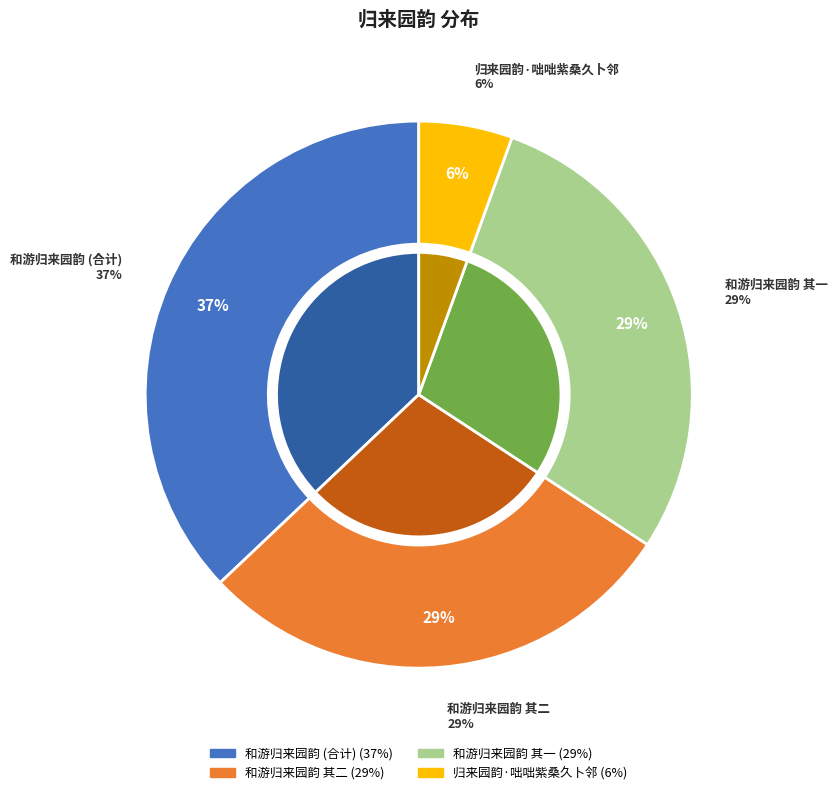

The 和游归来园韵 其二 slice represents 29% of the pie. True or false?

True